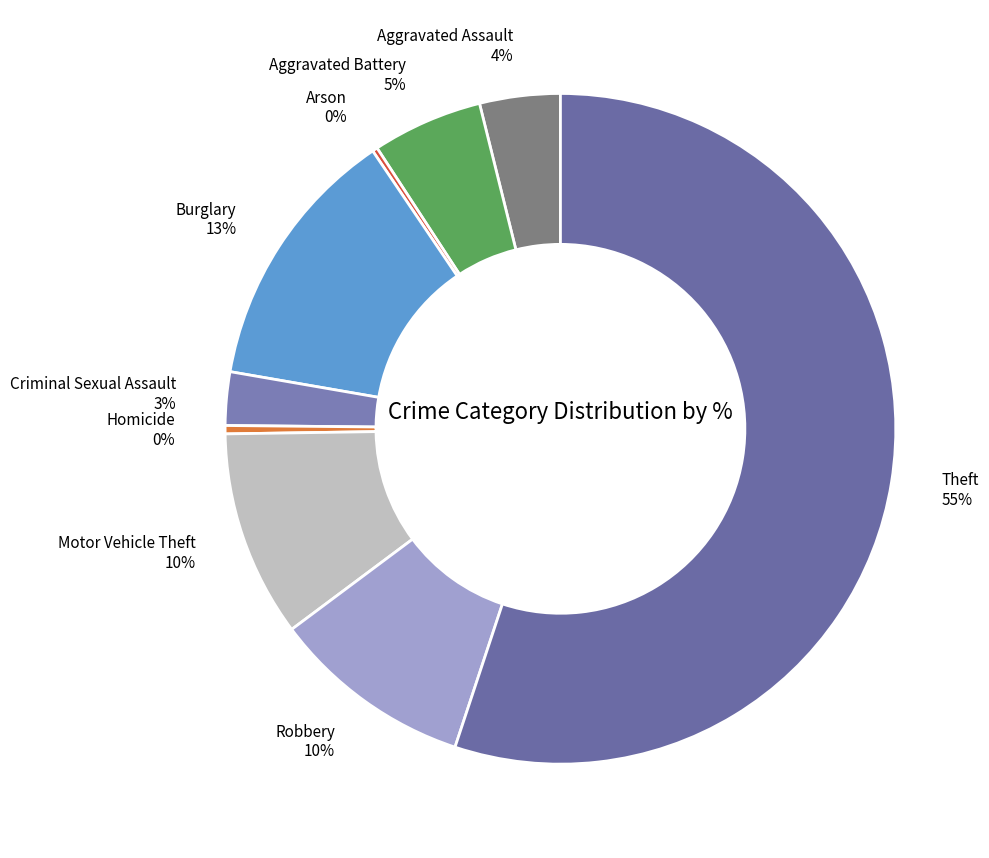

To the nearest percent, what is the difference between the largest and smallest slice percentages?

55%